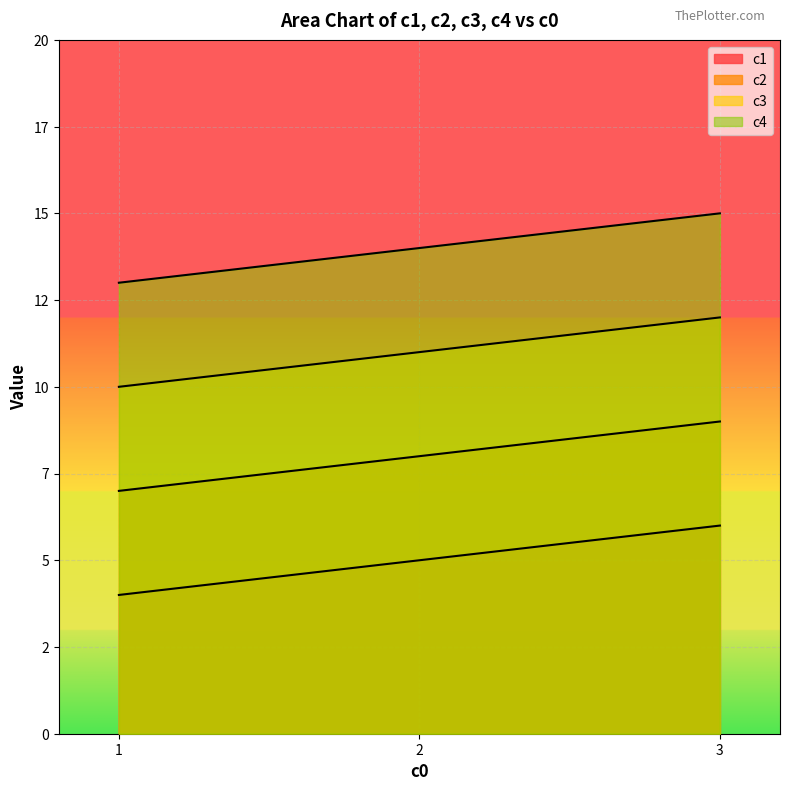

Does the chart display data point markers on the line(s)?

No